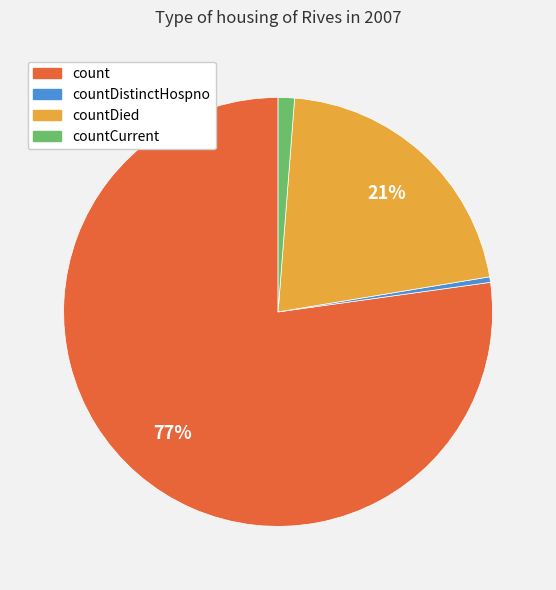

To the nearest percent, what is the average slice percentage?

25%